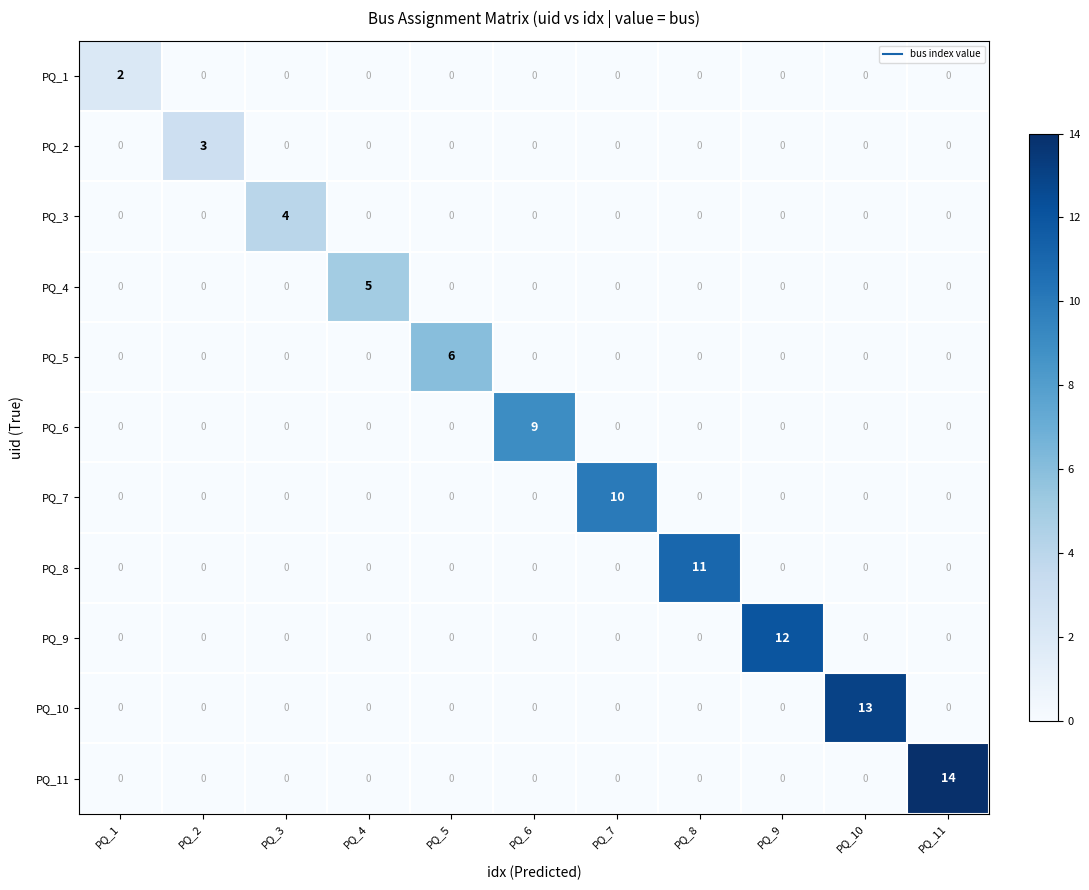

What is the maximum value shown in the chart?

14